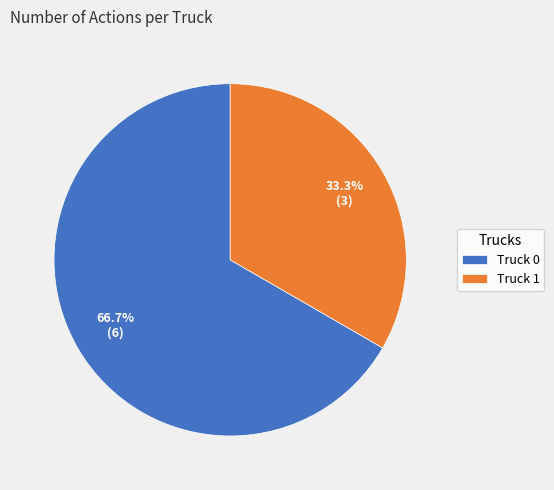

To the nearest percent, what percentage of the pie is Truck 1?

33%